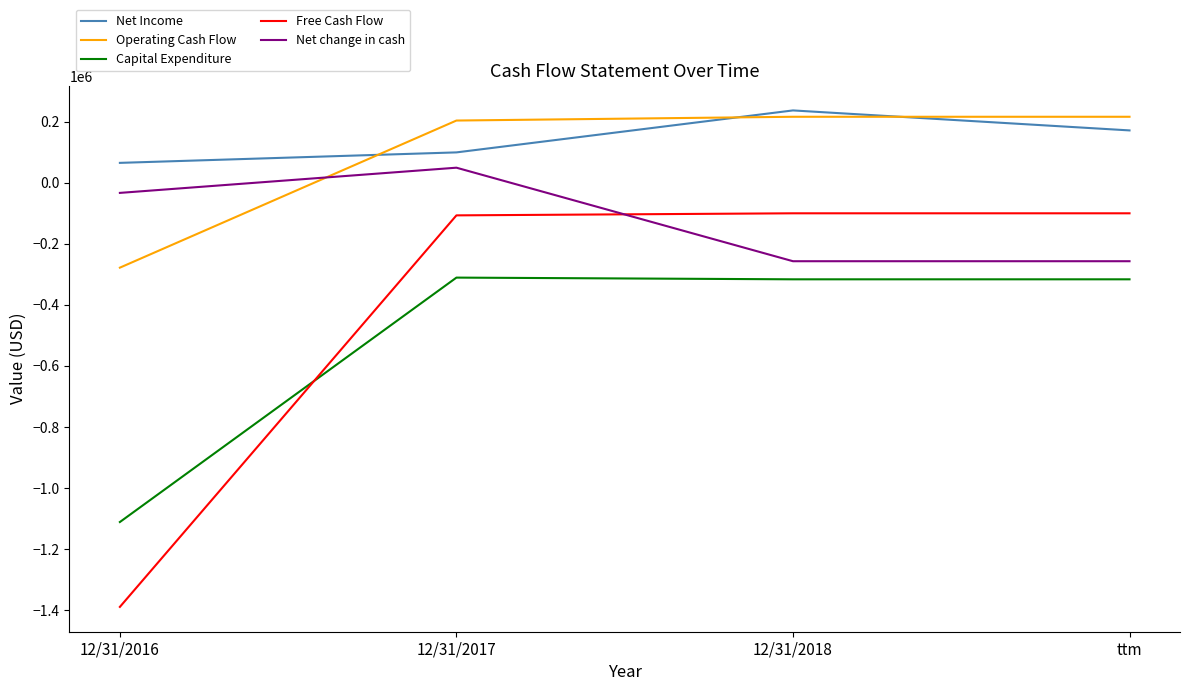

Does the chart display data point markers on the line(s)?

No